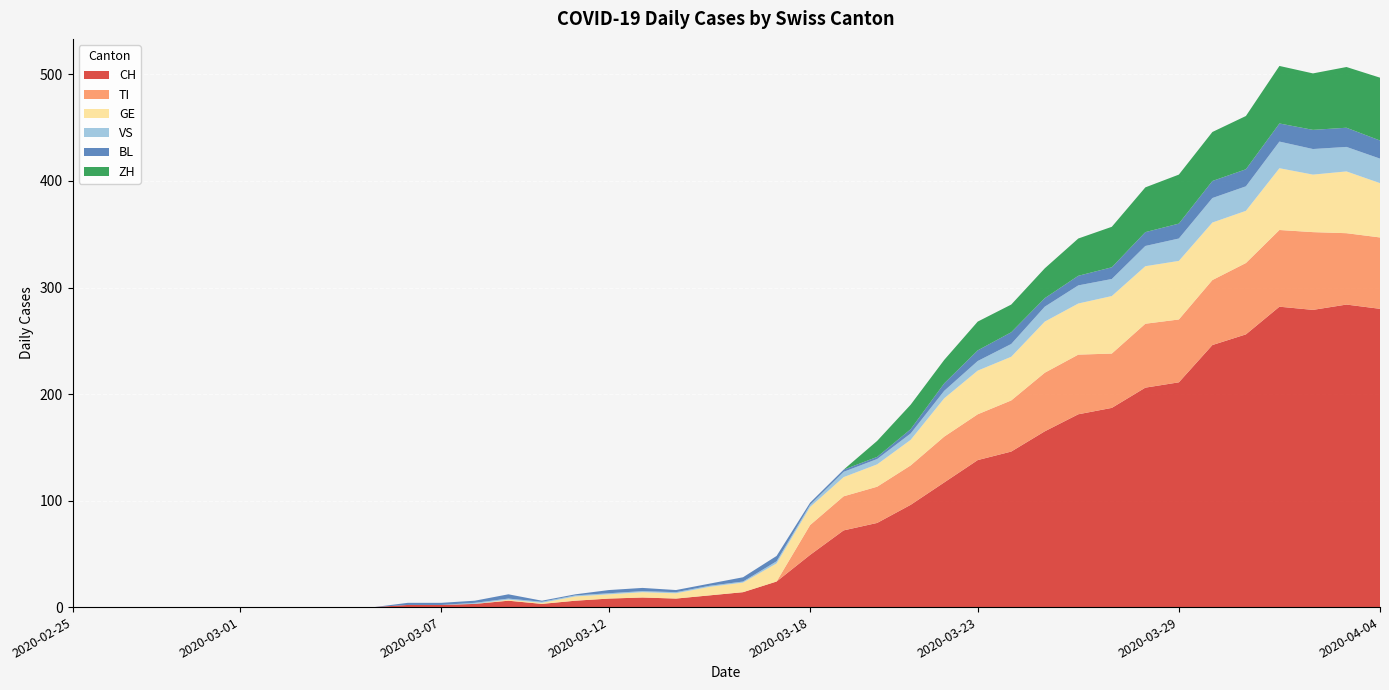

Reading left to right, what are all the values shown in this chart?

CH: 0	0	0	0	0	0	0	0	0	0	2	2	3	6	3	6	8	9	8	11	14	24	49	72	79	96	117	138	146	165	181	187	206	211	246	256	282	279	284	280
TI: 0	0	0	0	0	0	0	0	0	0	0	0	0	0	0	0	0	0	0	0	0	0	28	32	34	37	43	43	48	55	56	51	60	59	61	67	72	73	67	67
GE: 0	0	0	0	0	0	0	0	0	0	0	0	0	1	1	4	4	5	5	8	9	17	17	18	21	24	36	41	41	48	48	54	54	55	54	49	58	54	58	51
VS: 0	0	0	0	0	0	0	0	0	0	0	0	1	1	1	1	1	1	1	1	1	2	2	5	5	6	7	9	12	14	17	16	19	21	23	23	25	24	23	23
BL: 0	0	0	0	0	0	0	0	0	0	2	2	2	4	1	1	3	3	2	2	4	5	2	2	2	4	7	10	11	8	9	11	13	14	16	16	17	18	18	17
ZH: 0	0	0	0	0	0	0	0	0	0	0	0	0	0	0	0	0	0	0	0	0	0	0	0	15	23	22	27	26	28	35	38	42	46	46	50	54	53	57	59